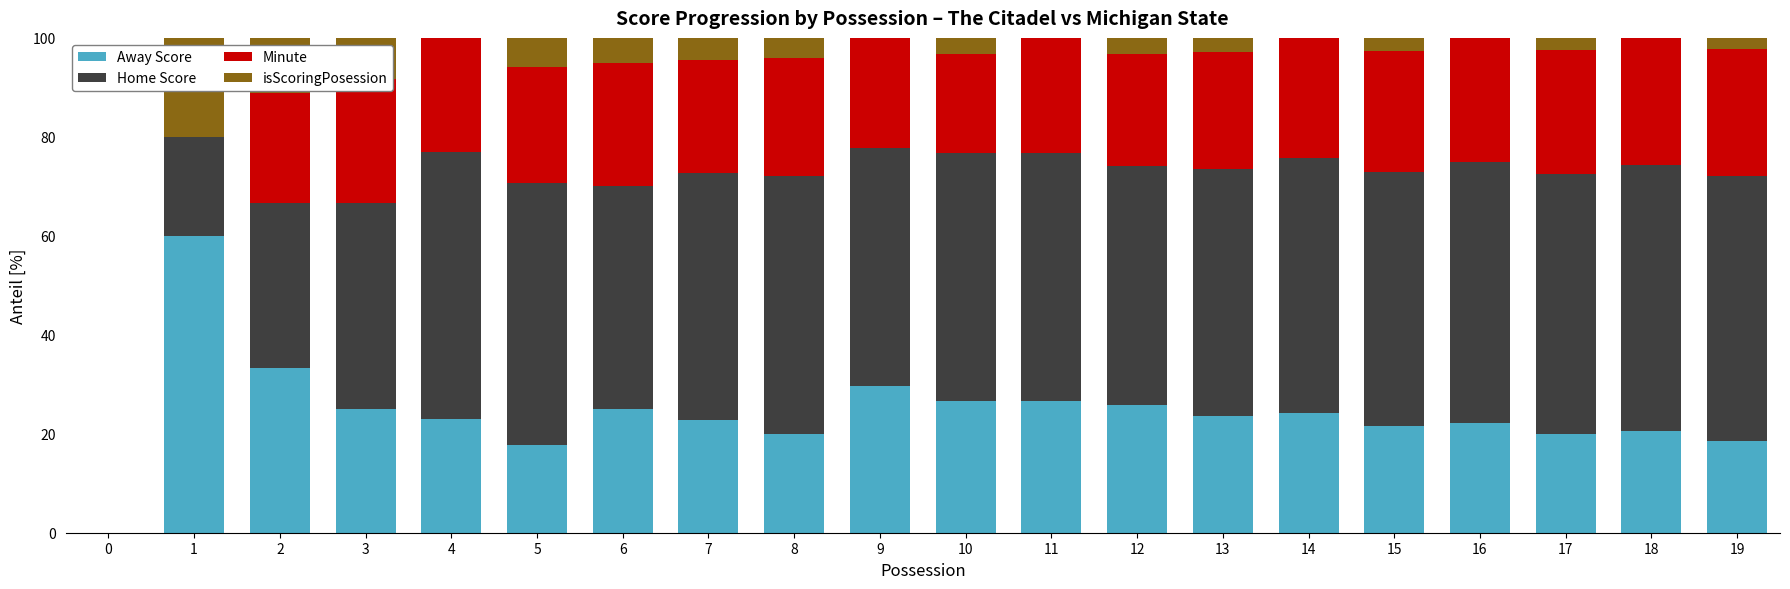

What are all the series names shown in the legend?

Away Score, Home Score, Minute, isScoringPosession